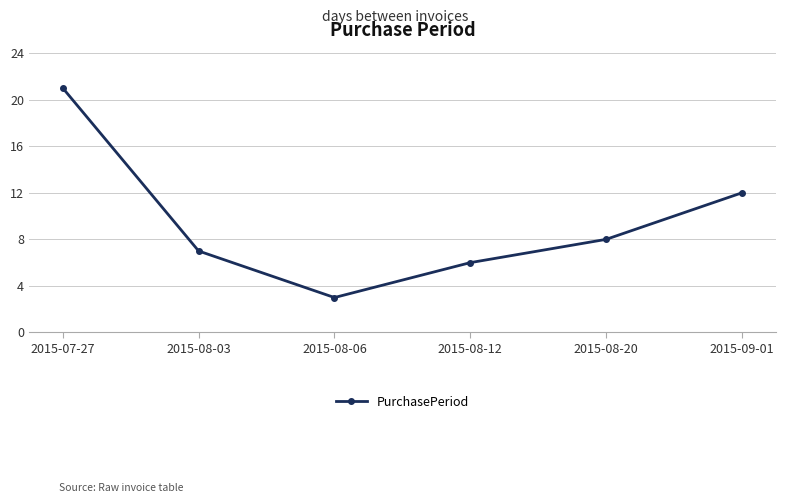

What is the label of the 1st point from the left?

2015-07-27